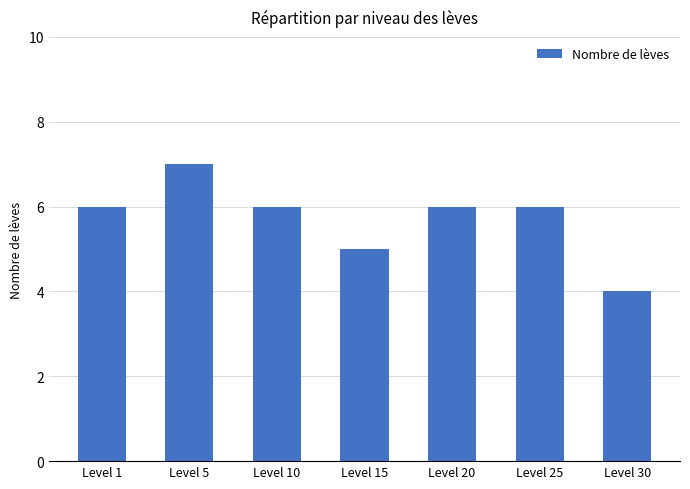

Does the chart contain any negative values?

No